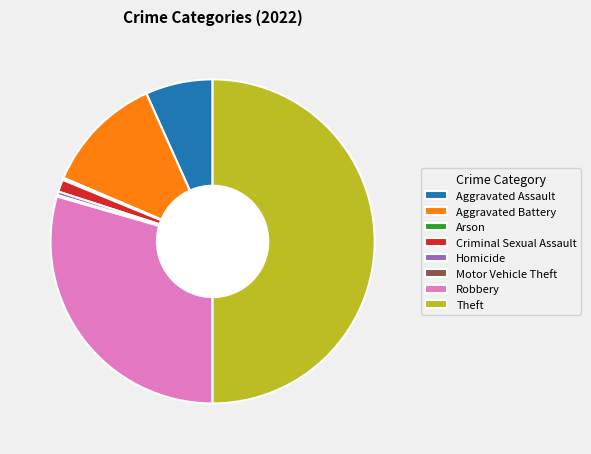

The Theft slice represents 50% of the pie. True or false?

True